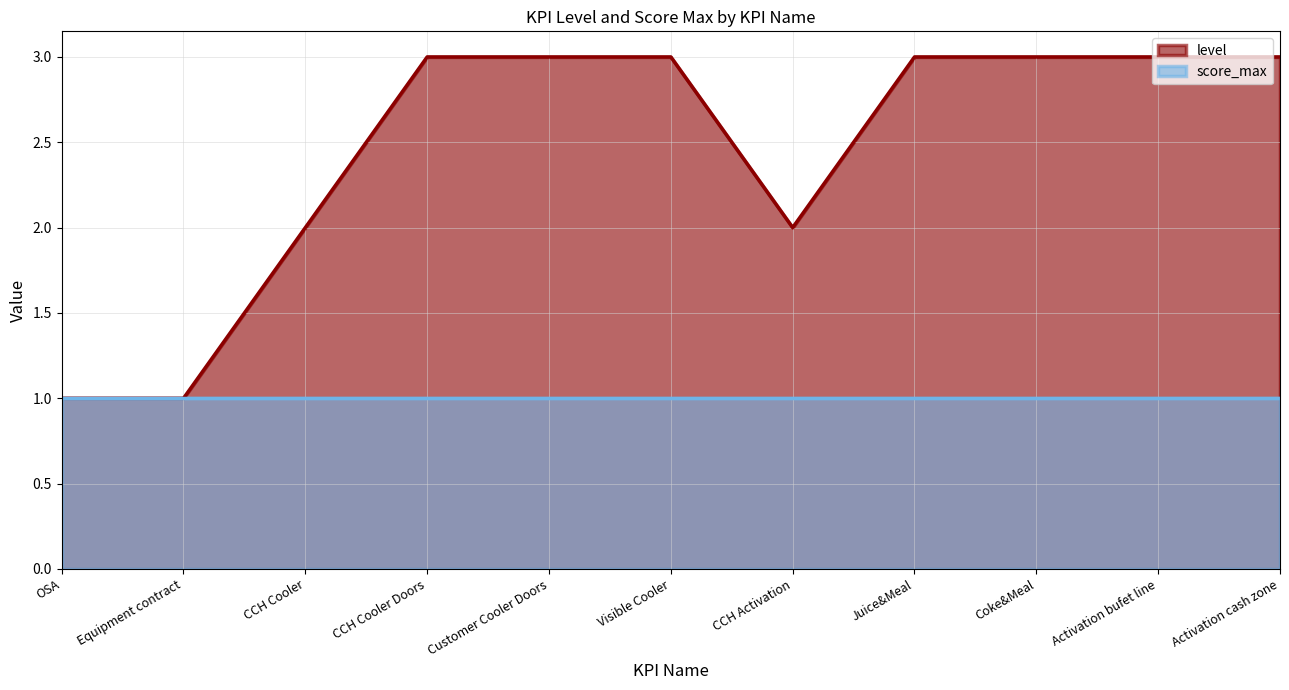

What is the change in value from Equipment contract to CCH Cooler?

+1